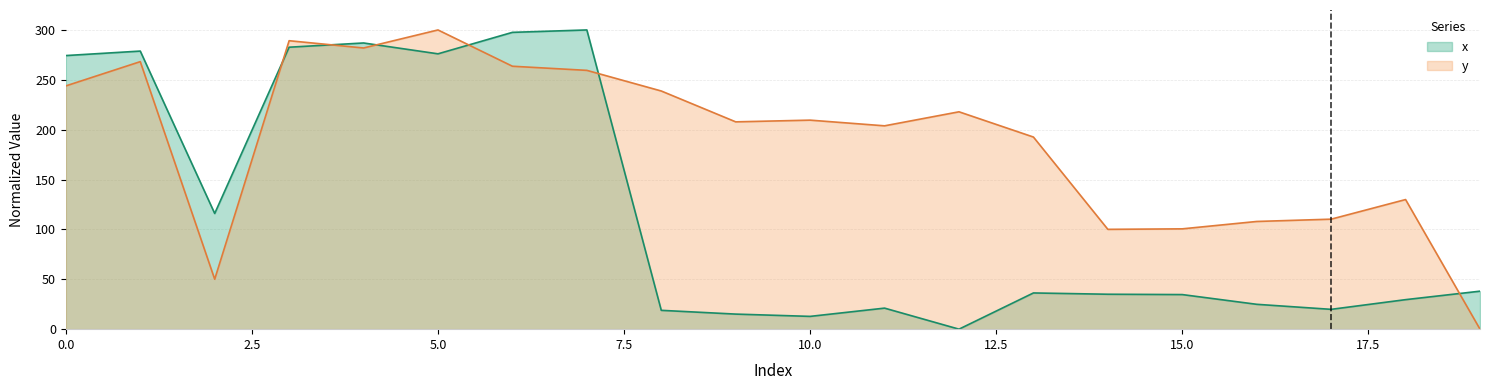

Is the value of x at 5.0 greater than the value of y at 10.0?

Yes